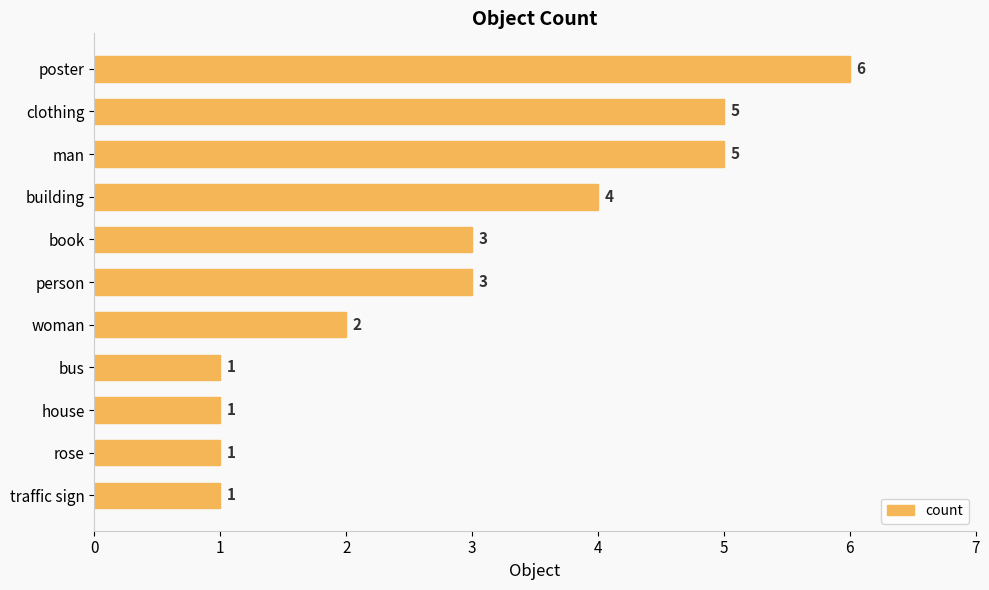

How many categories are shown in the chart?

11